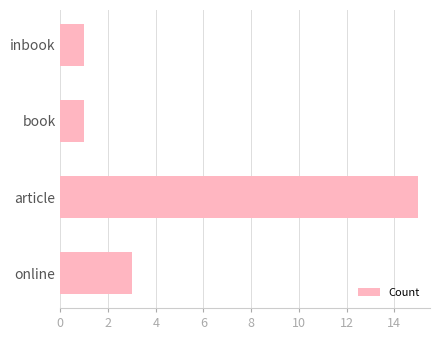

Which category has the highest value across all series?

article